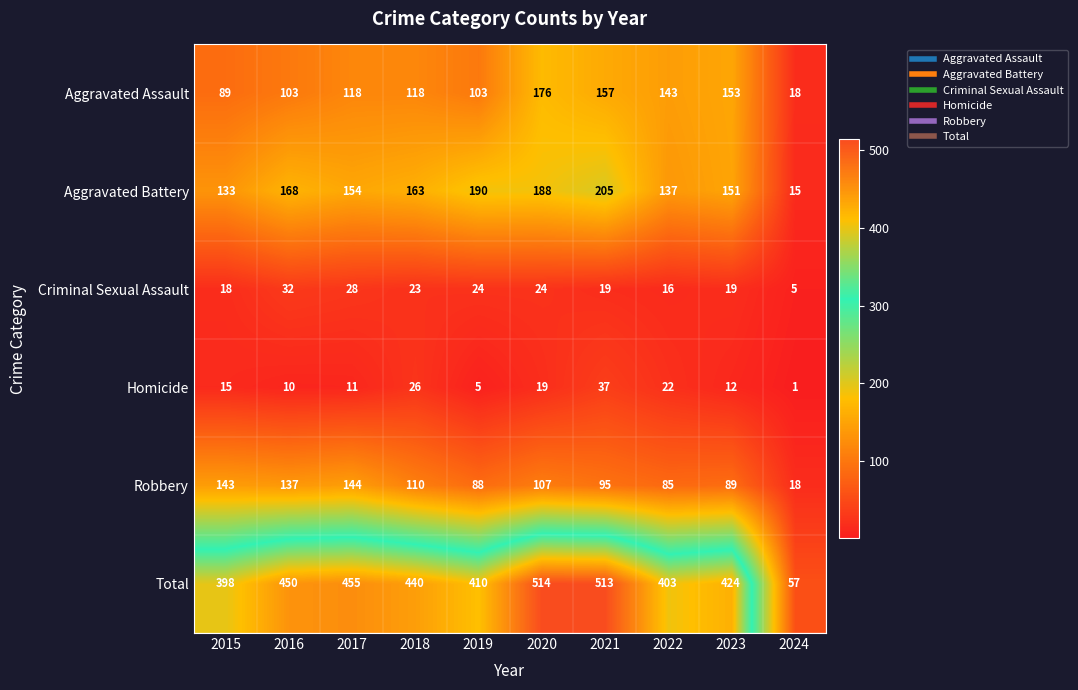

True or false: Aggravated Assault has a value of 103 at 2019.

True